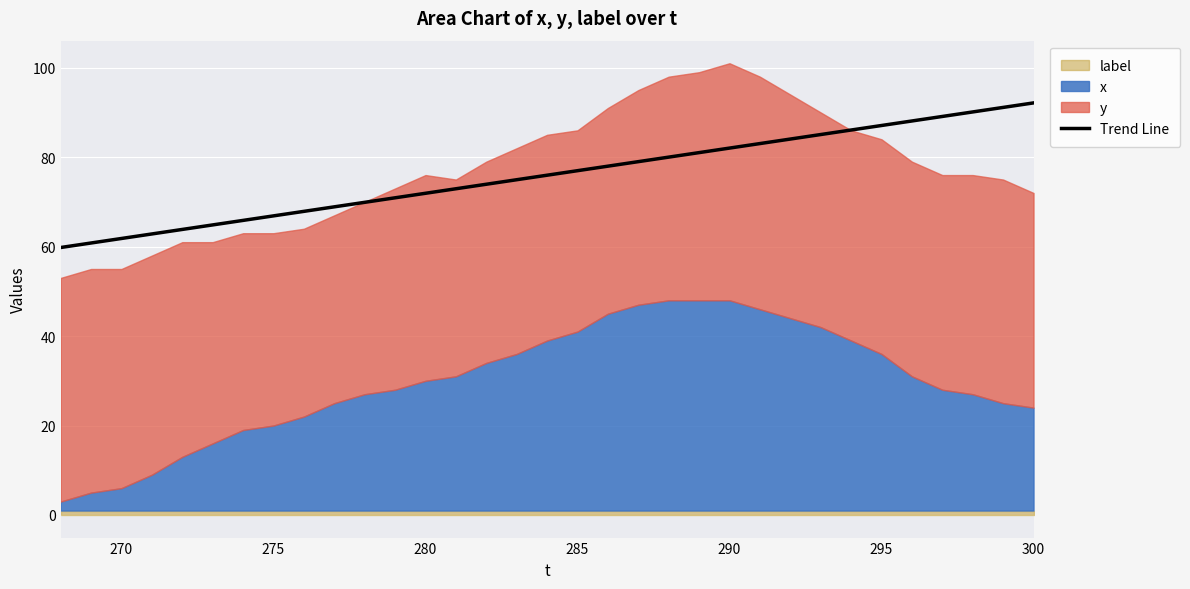

What is the value of the 8th point from the left?

66.9